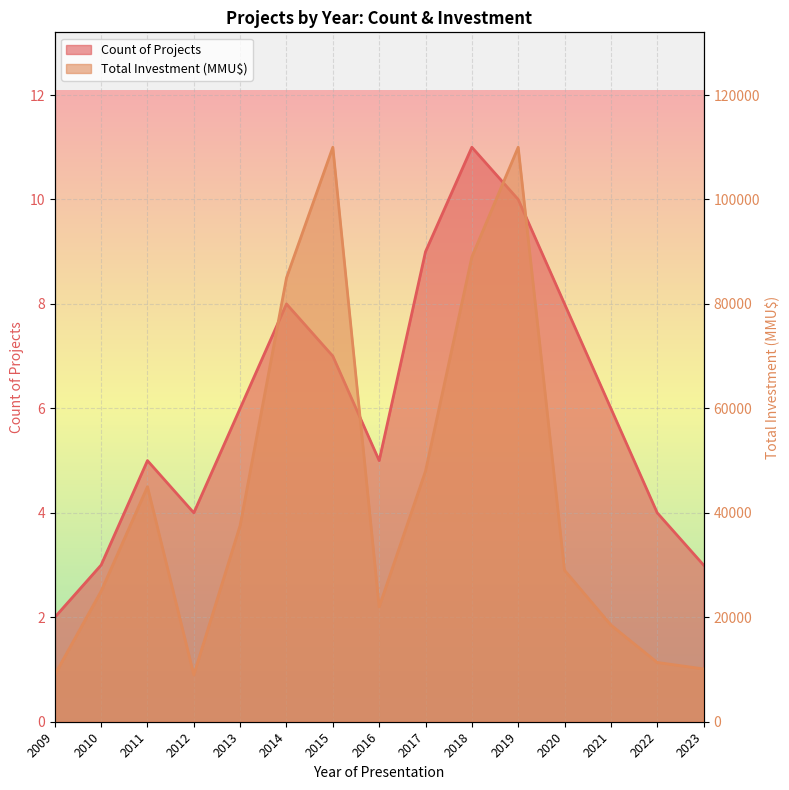

List the series in order of their peak value, lowest first.

Count of Projects, Total Investment (MMU$)